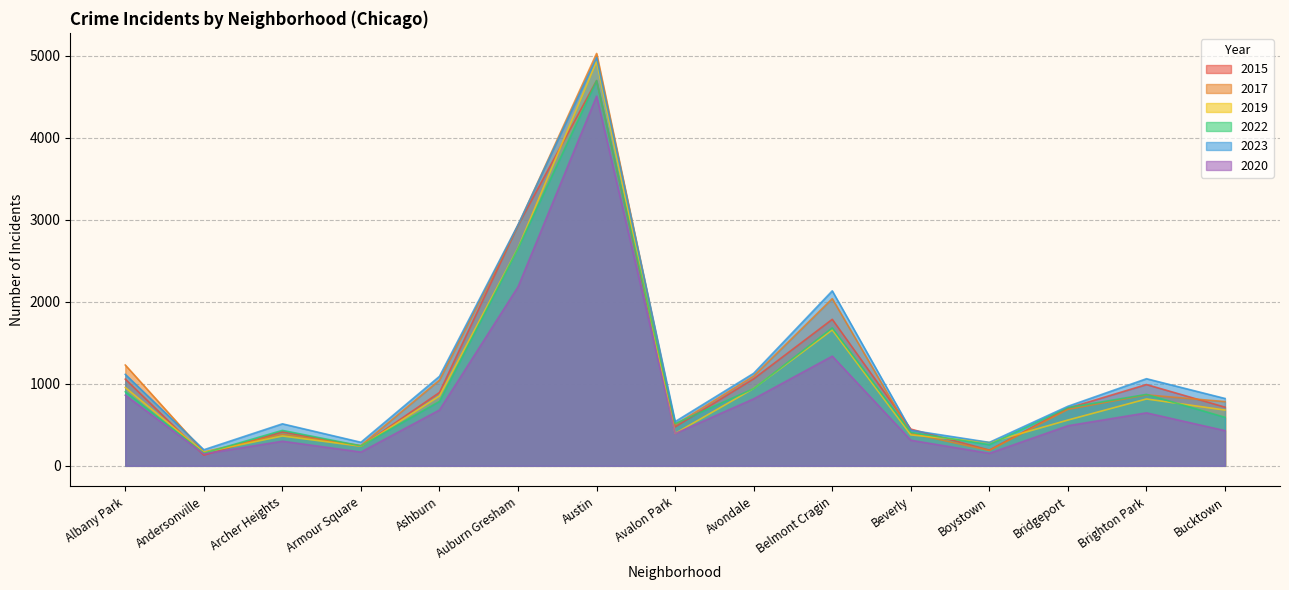

Reading right to left, what are all the values shown in this chart?

2015: Bucktown=715	Brighton Park=991	Bridgeport=703	Boystown=192	Beverly=448	Belmont Cragin=1786	Avondale=1061	Avalon Park=474	Austin=4696	Auburn Gresham=2934	Ashburn=894	Armour Square=238	Archer Heights=414	Andersonville=130	Albany Park=1057
2017: Bucktown=783	Brighton Park=865	Bridgeport=688	Boystown=187	Beverly=397	Belmont Cragin=2038	Avondale=1095	Avalon Park=501	Austin=5027	Auburn Gresham=2931	Ashburn=1045	Armour Square=248	Archer Heights=386	Andersonville=169	Albany Park=1229
2019: Bucktown=680	Brighton Park=815	Bridgeport=558	Boystown=285	Beverly=377	Belmont Cragin=1657	Avondale=943	Avalon Park=395	Austin=4931	Auburn Gresham=2655	Ashburn=852	Armour Square=239	Archer Heights=364	Andersonville=164	Albany Park=955
2022: Bucktown=591	Brighton Park=871	Bridgeport=710	Boystown=258	Beverly=408	Belmont Cragin=1682	Avondale=942	Avalon Park=515	Austin=4696	Auburn Gresham=2651	Ashburn=785	Armour Square=243	Archer Heights=432	Andersonville=154	Albany Park=903
2023: Bucktown=821	Brighton Park=1062	Bridgeport=726	Boystown=286	Beverly=434	Belmont Cragin=2133	Avondale=1128	Avalon Park=539	Austin=4978	Auburn Gresham=2939	Ashburn=1091	Armour Square=287	Archer Heights=512	Andersonville=196	Albany Park=1115
2020: Bucktown=429	Brighton Park=646	Bridgeport=489	Boystown=153	Beverly=312	Belmont Cragin=1337	Avondale=817	Avalon Park=394	Austin=4507	Auburn Gresham=2183	Ashburn=681	Armour Square=168	Archer Heights=300	Andersonville=145	Albany Park=861